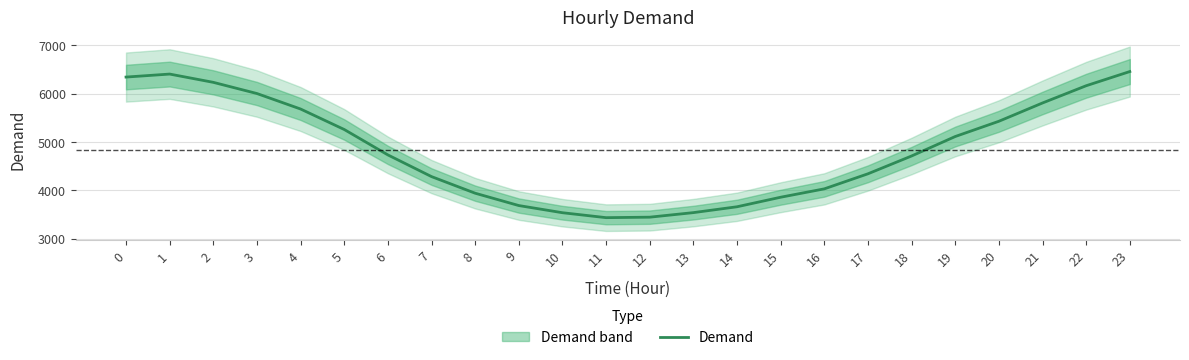

Where is the data nearest to the value 4947?

19